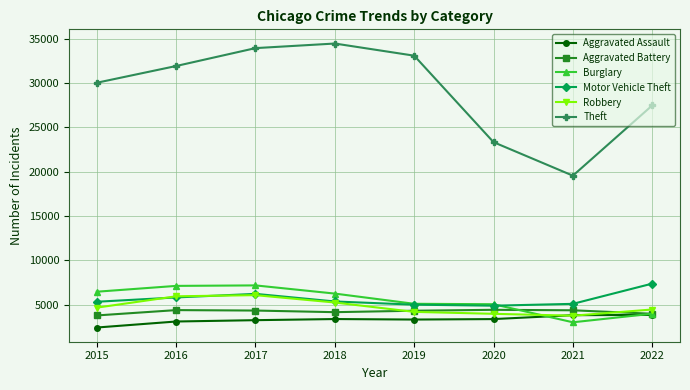

What is the maximum value for Burglary?

7155